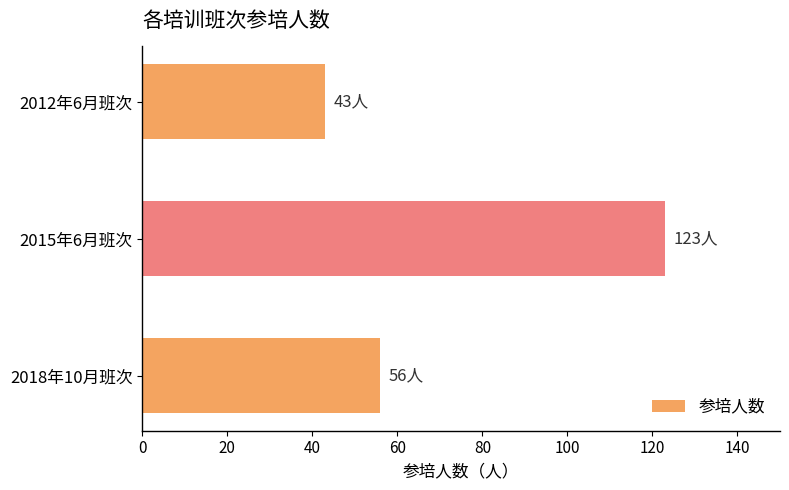

Rank the categories by value from lowest to highest.

2012年6月班次, 2018年10月班次, 2015年6月班次